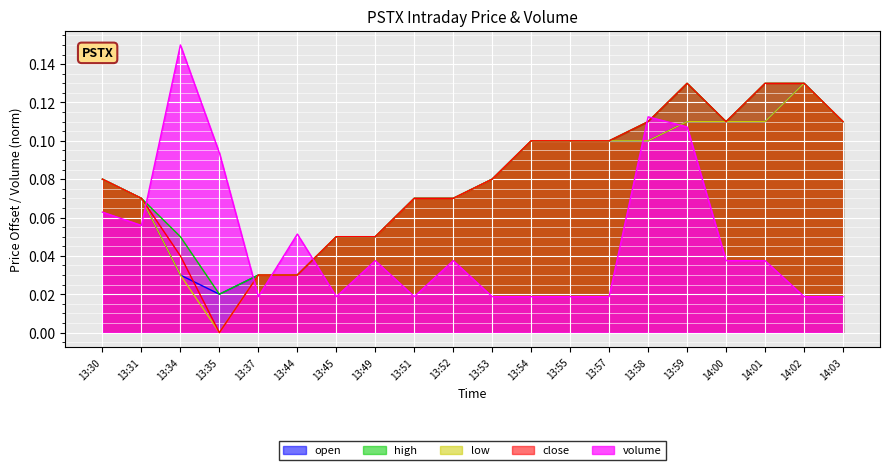

The open series shows 0.0 at 13:45. True or false?

False